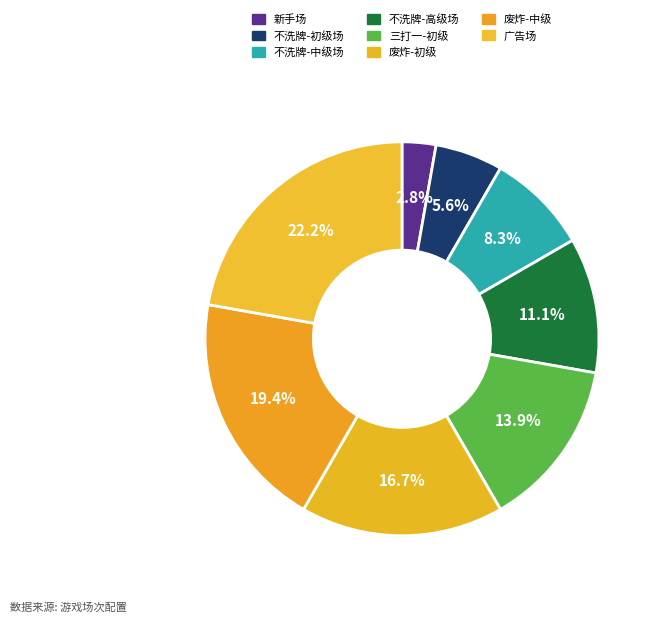

What percentage do 废炸-中级 and 废炸-初级 together represent?

36.1%